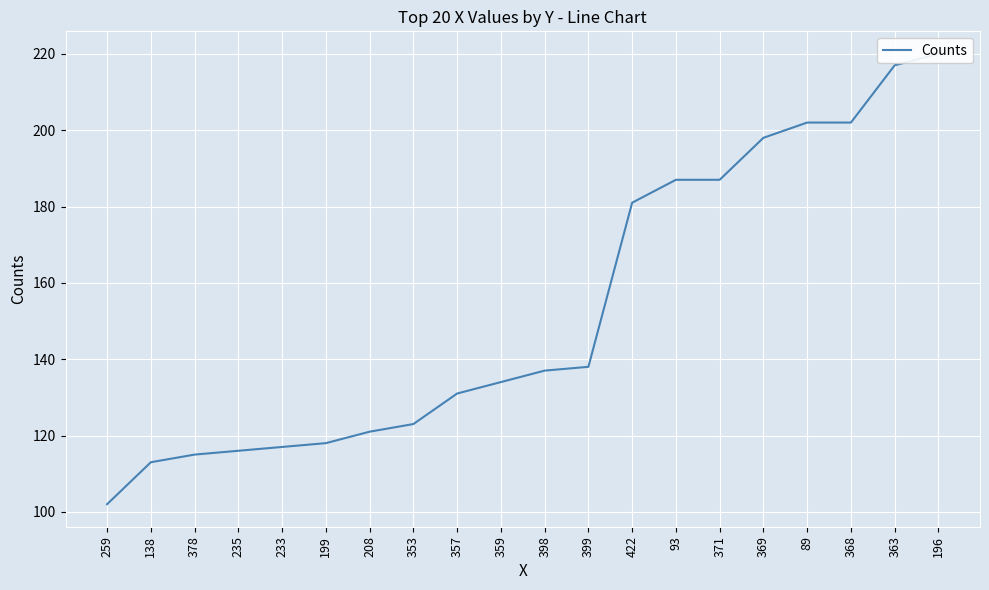

What is the change in value from 208 to 196?

+99